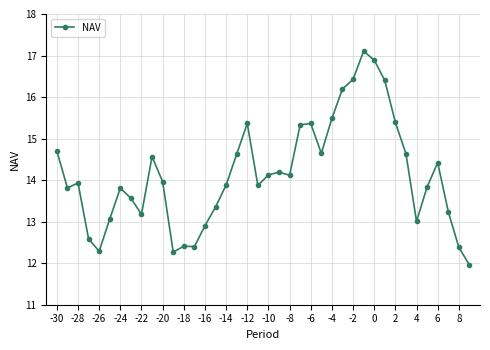

Does the chart display data point markers on the line(s)?

Yes